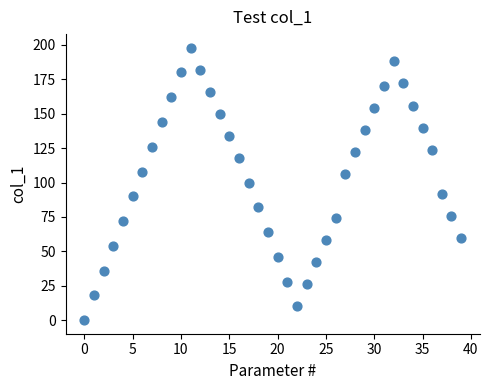

What is the range of Y values (max minus min)?

198